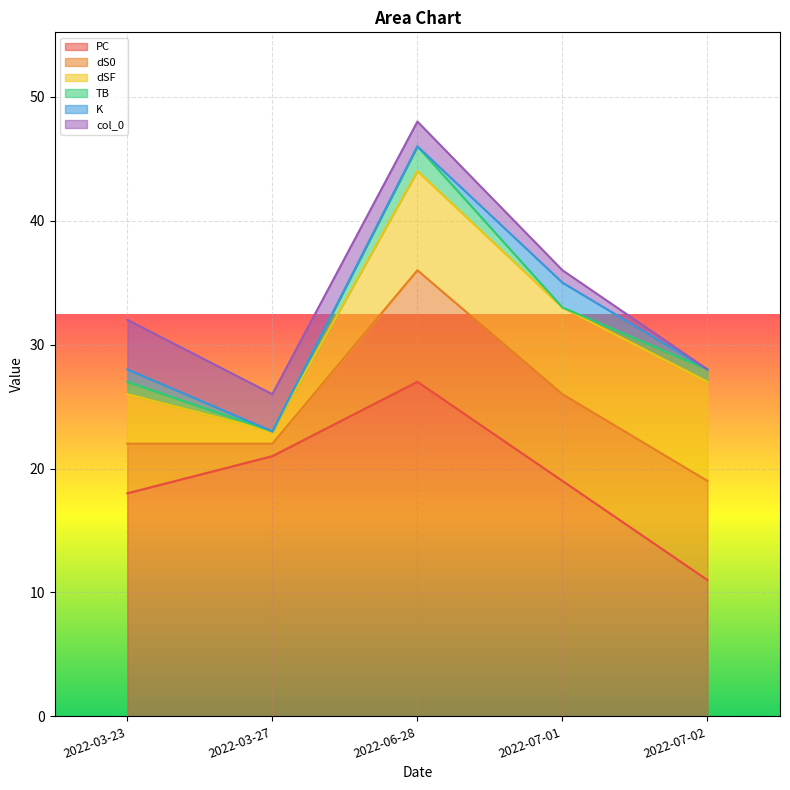

Which label corresponds to the largest value in the chart?

2022-06-28